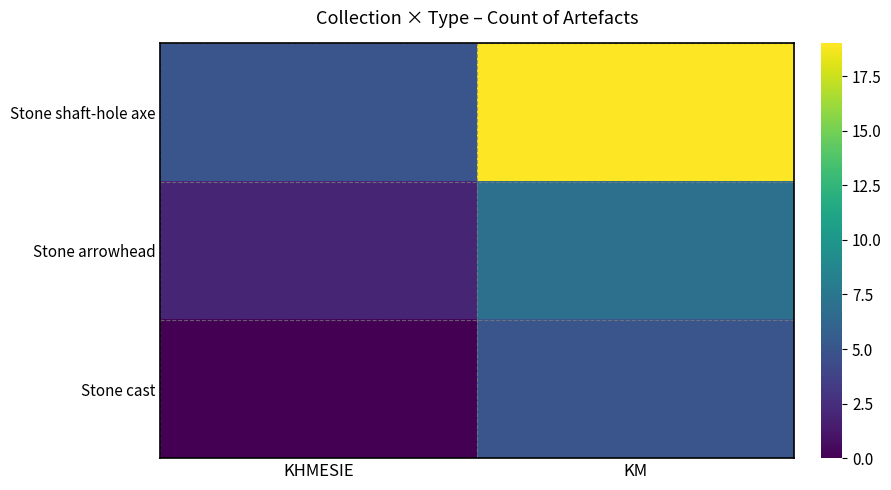

Which series has the widest spread of values?

Stone shaft-hole axe